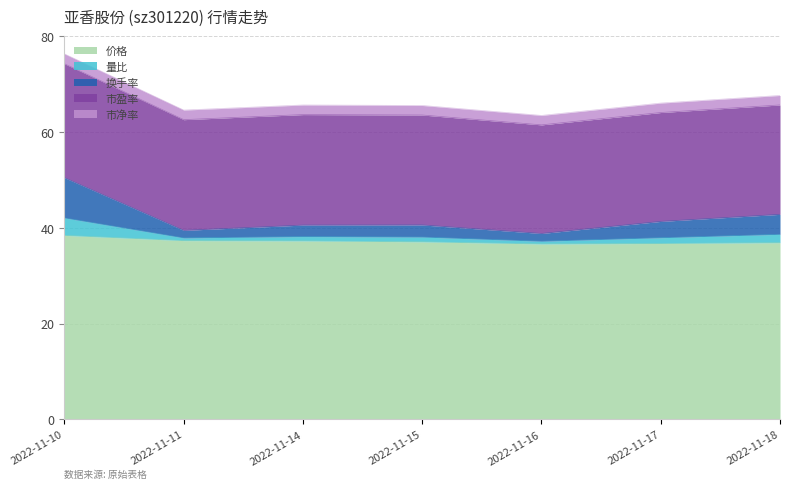

What is the sum of the 价格 values at 2022-11-16 and 2022-11-15?

73.7